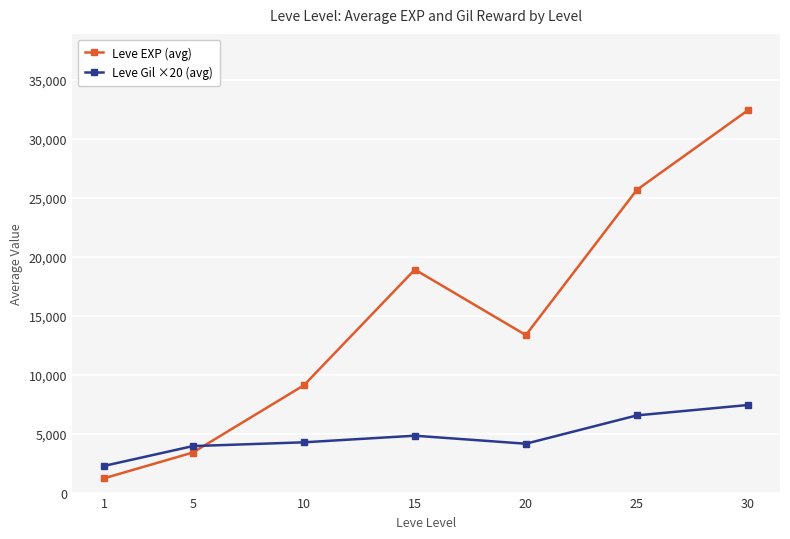

How many lines are shown in the chart?

2